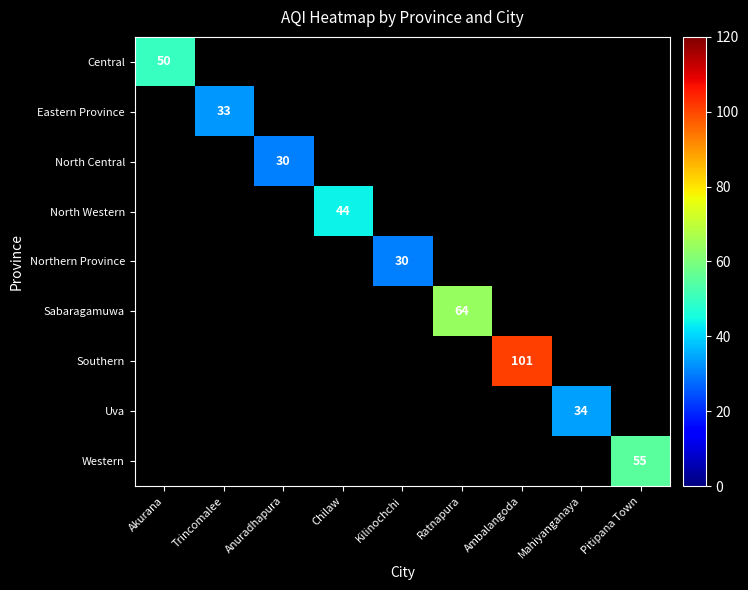

The Sabaragamuwa series shows 32 at Ratnapura. True or false?

False